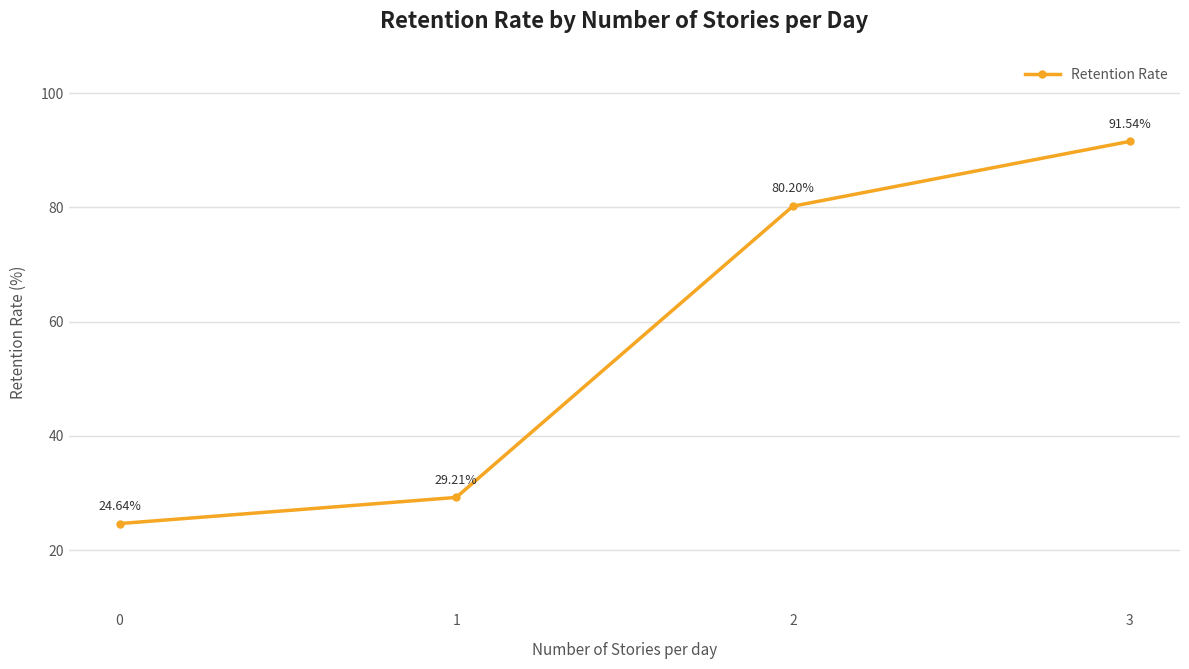

What is the sum of the values at 0 and 1?

53.8